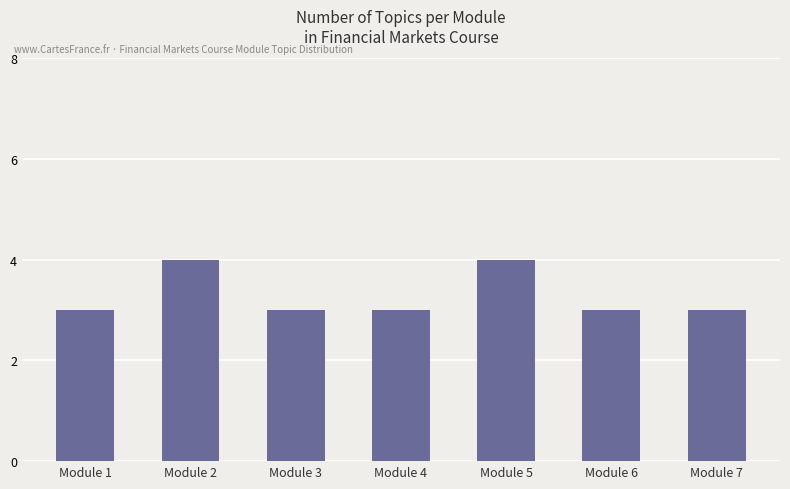

Reading left to right, list all the values displayed in this chart.

Module 1=3	Module 2=4	Module 3=3	Module 4=3	Module 5=4	Module 6=3	Module 7=3